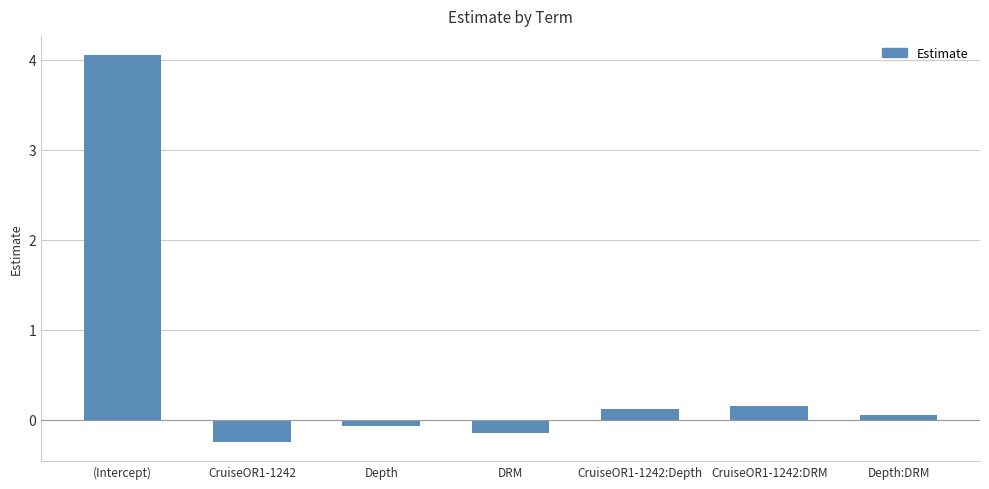

The chart shows a value of 0.0 at CruiseOR1-1242:DRM. True or false?

False